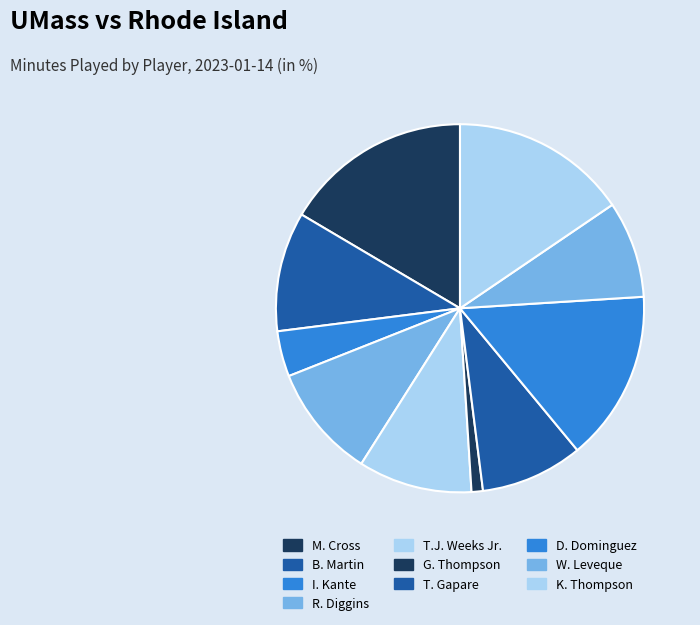

To the nearest percent, what is the average slice percentage?

10%